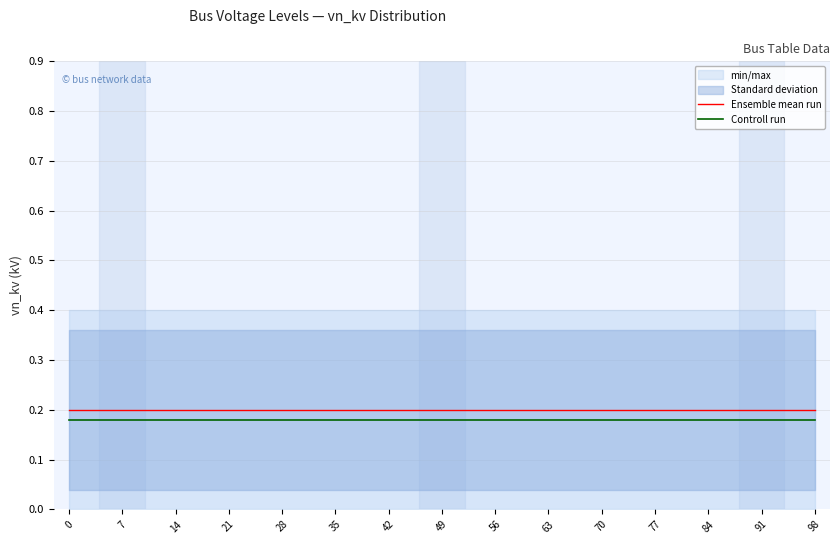

True or false: Controll run and Ensemble mean run cross at least once.

False